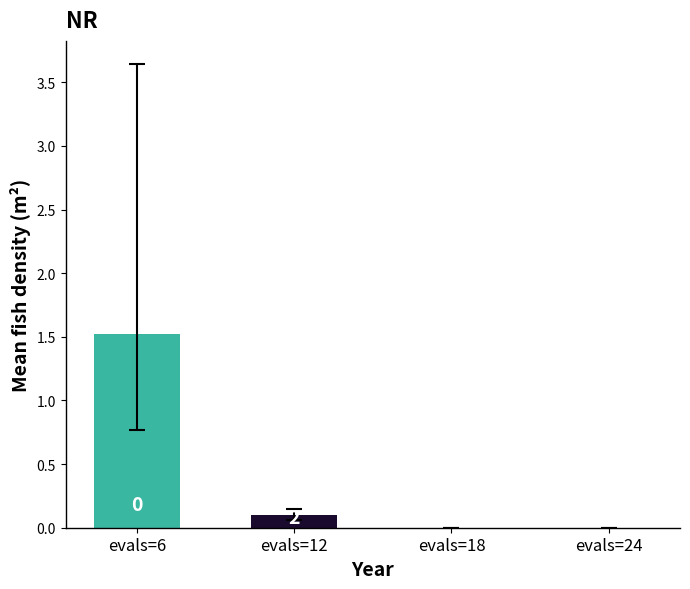

Is it true that best equals 0.1 at 2?

True